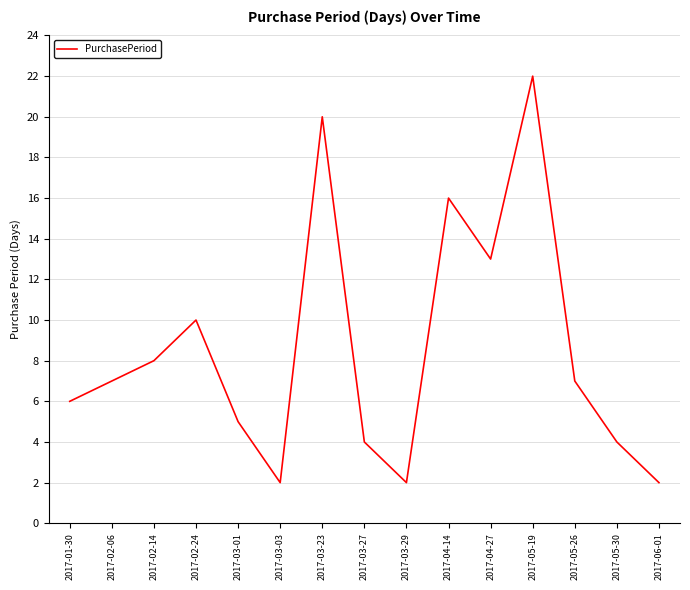

What is the sum of all values?

128